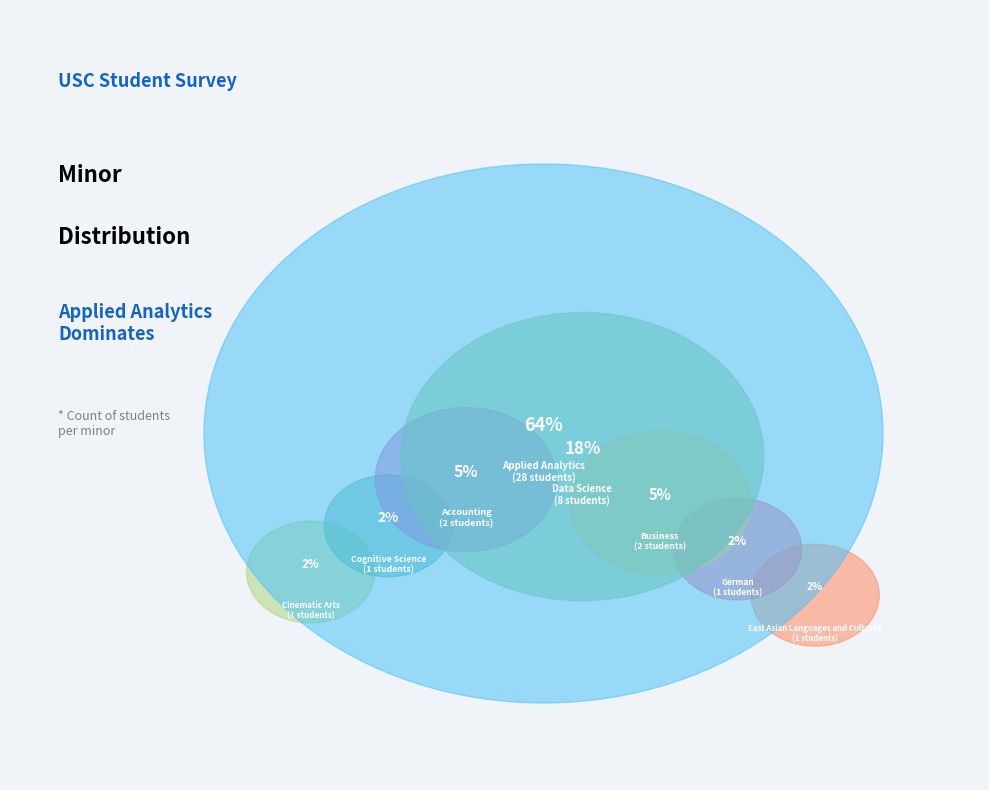

What percentage do Cinematic Arts and Business together represent?

6.8%